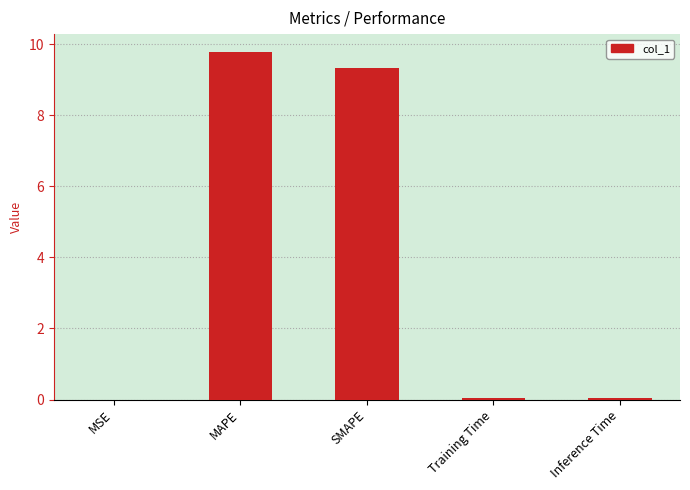

Count the number of categories in the chart.

5